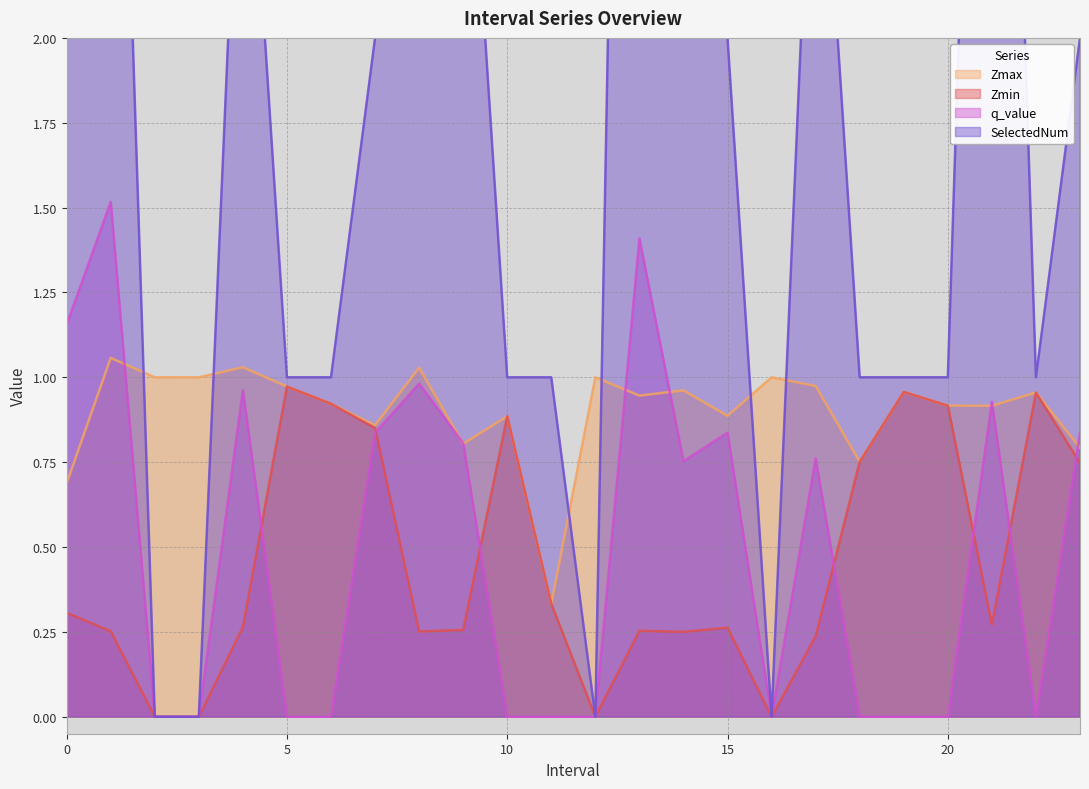

Does the chart display data point markers on the line(s)?

No